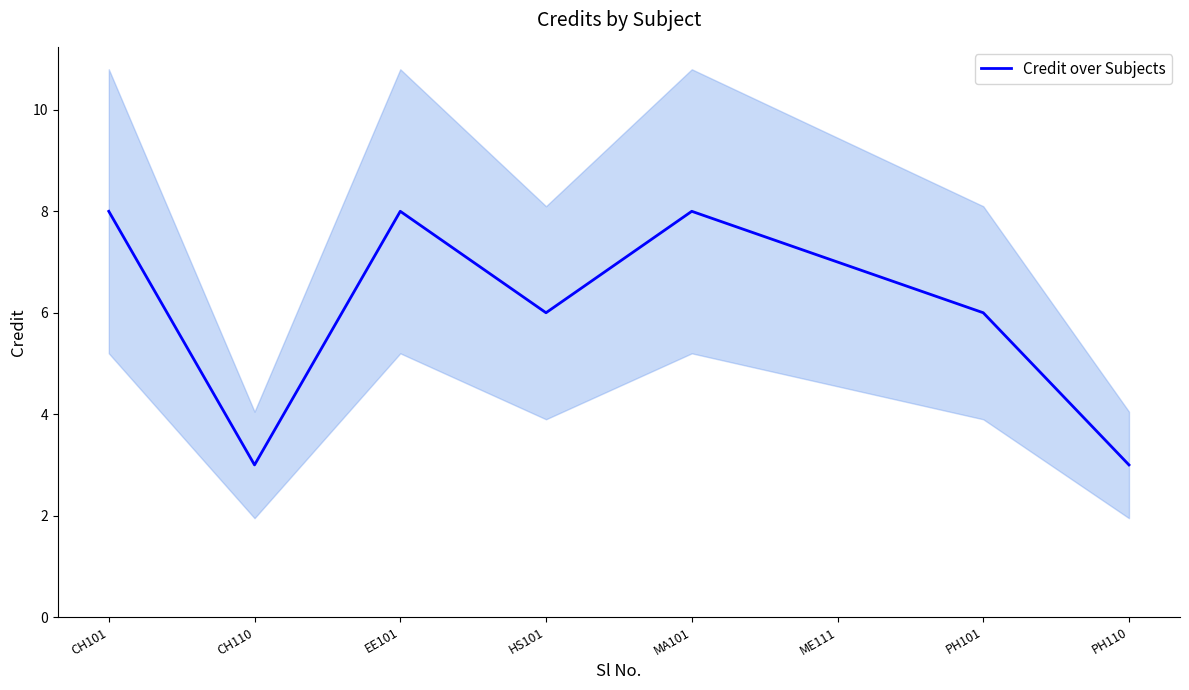

Reading right to left, transcribe all the data shown in this chart.

PH110=3	PH101=6	ME111=7	MA101=8	HS101=6	EE101=8	CH110=3	CH101=8